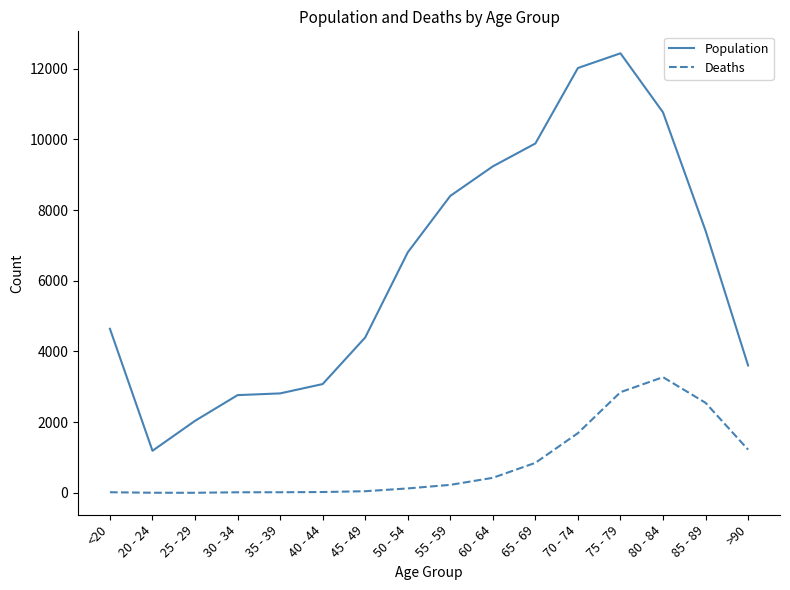

Does the chart have visible grid lines?

No